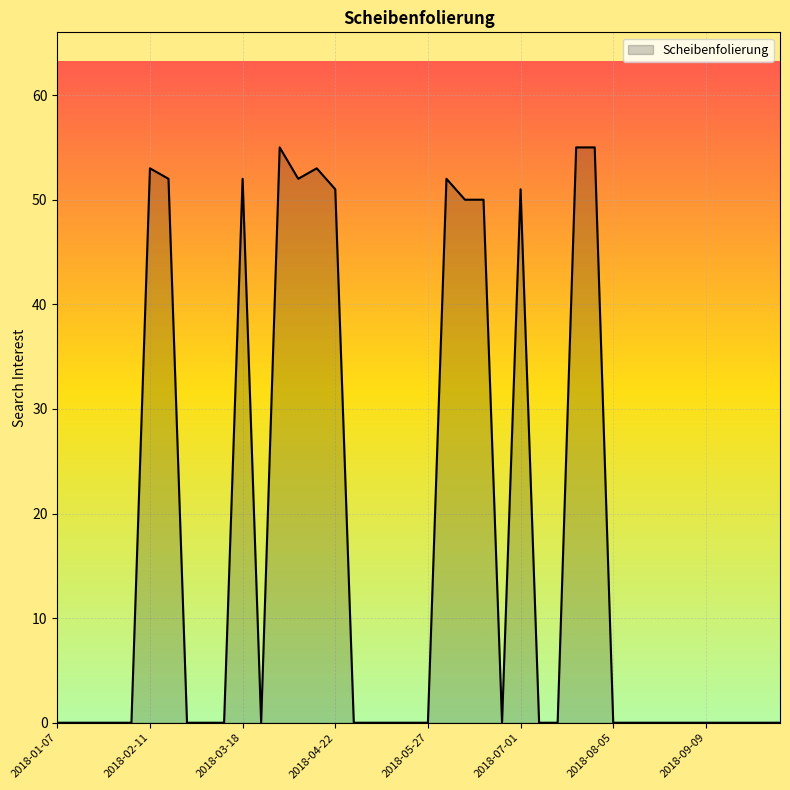

What is the maximum value shown in the chart?

55